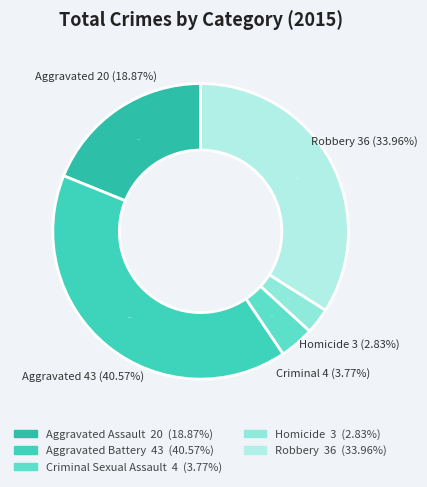

Does Aggravated Assault account for over 50% of the chart?

No